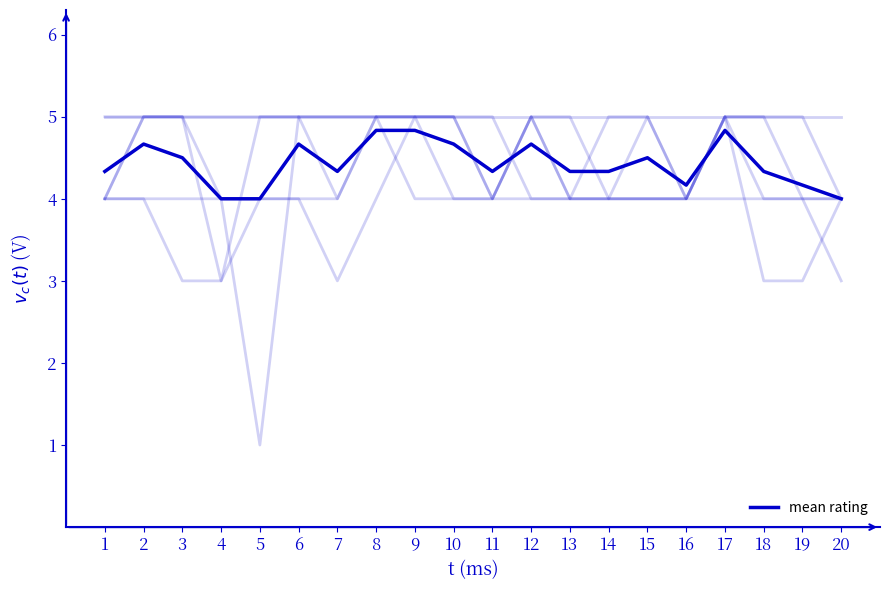

What is the difference between the maximum and minimum values?

0.8